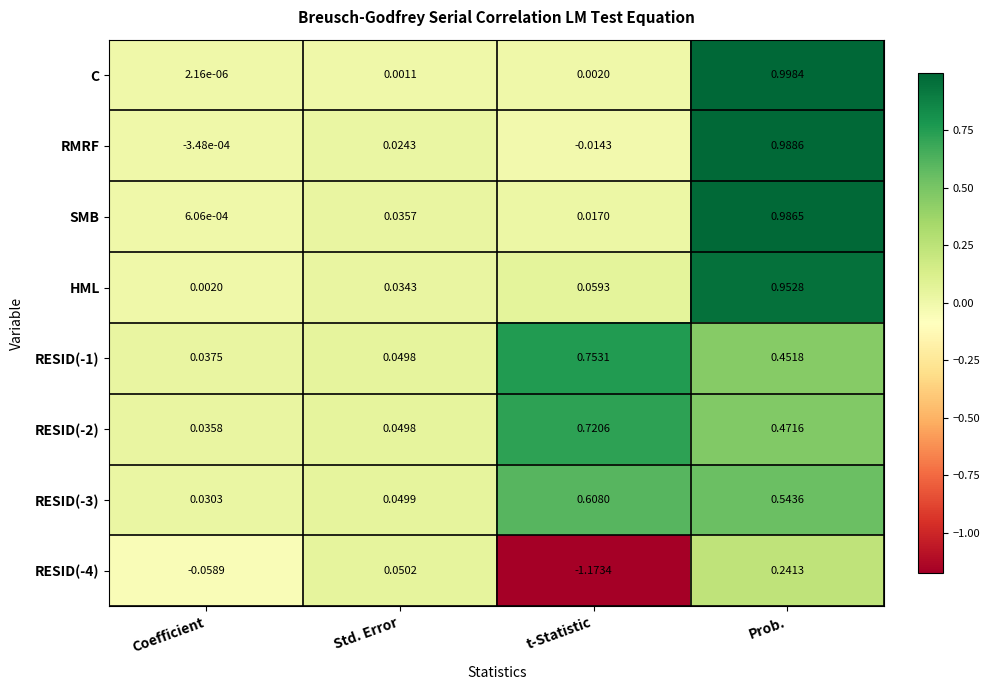

At which label does RESID(-2) reach its peak?

t-Statistic